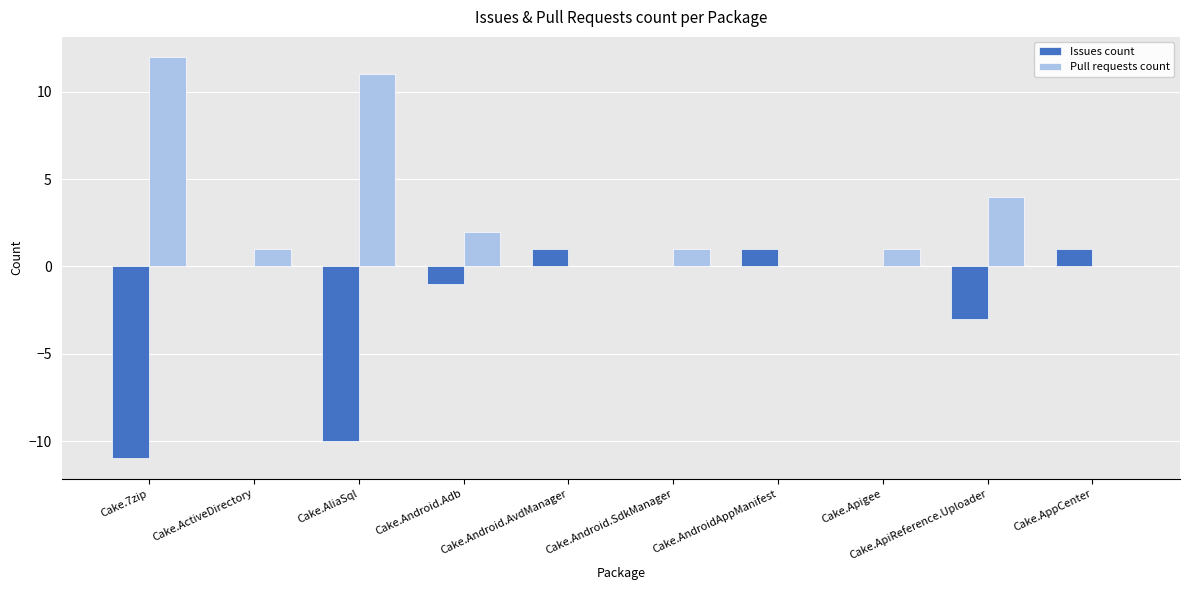

What is the difference between the Pull requests count values at Cake.7zip and Cake.Android.Adb?

10